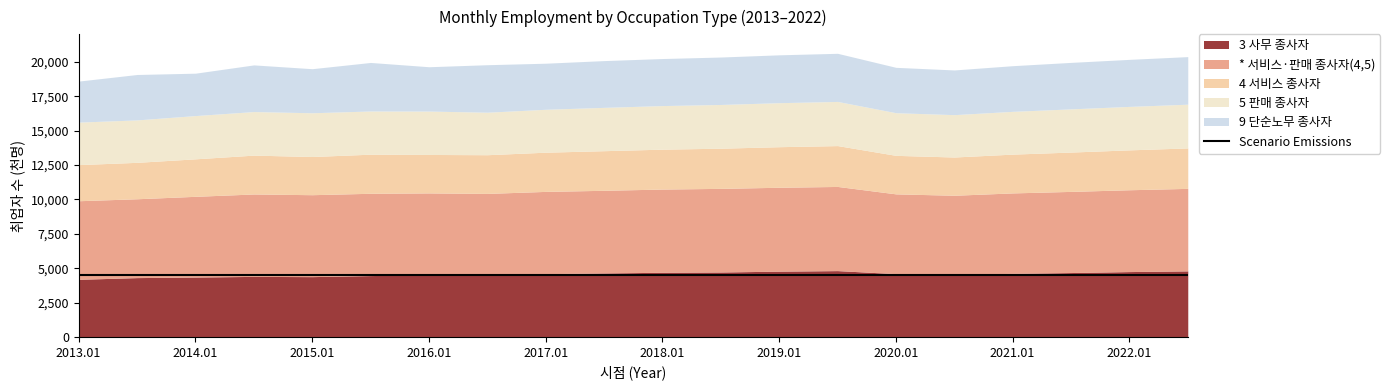

How many lines are shown in the chart?

5